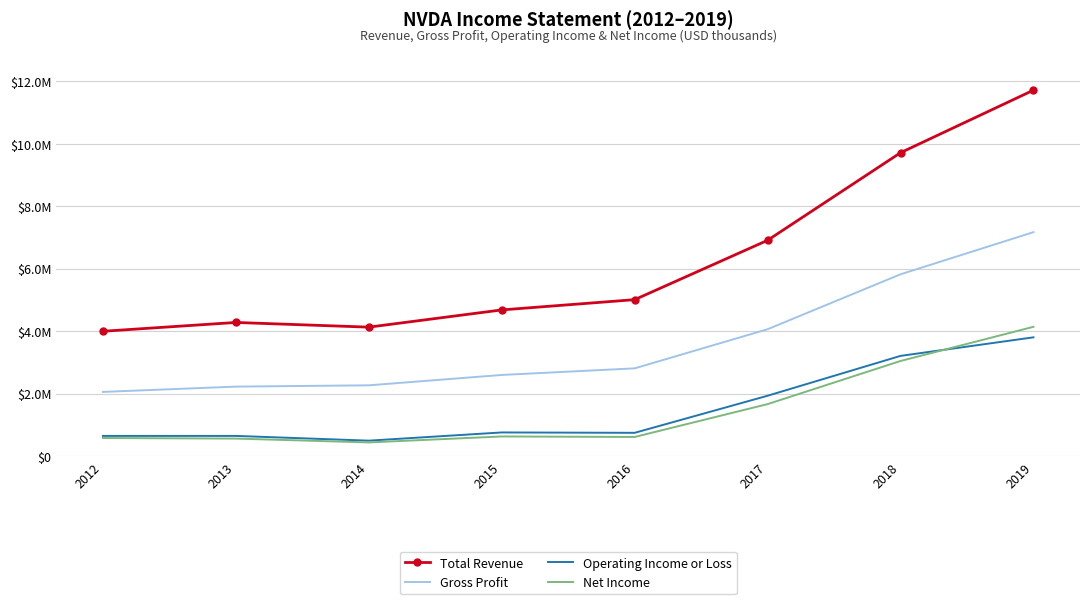

Is it true that Gross Profit equals 898597 at 2014?

False